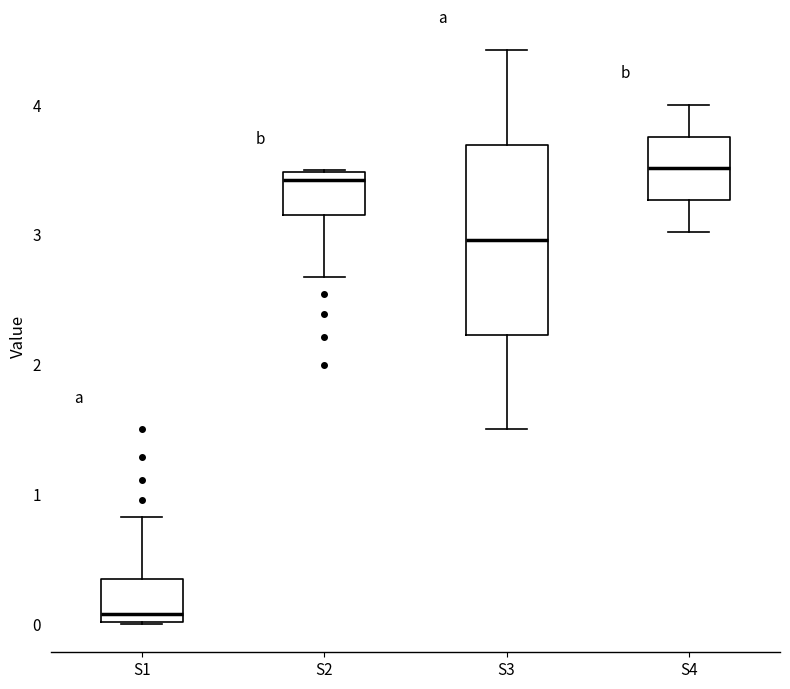

Where is the lower edge of the box for S1 on the y-axis? The values are not printed on the chart, so give them approximately, as read against the axis.

0.0